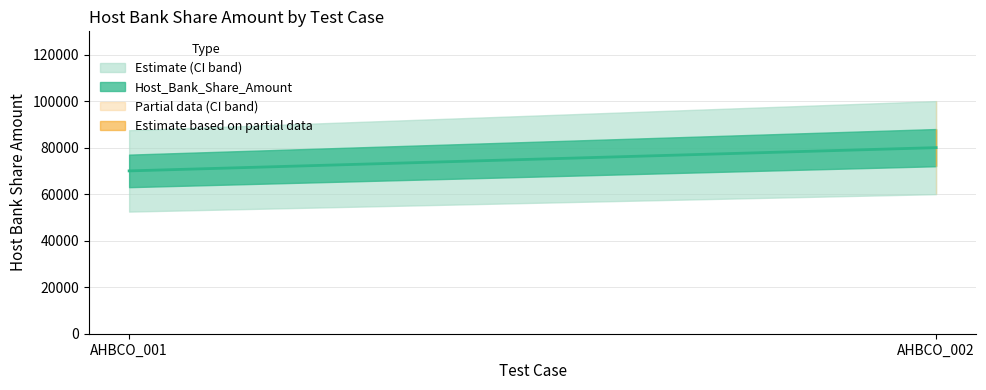

What is the difference between the values at AHBCO_001 and AHBCO_002?

10000